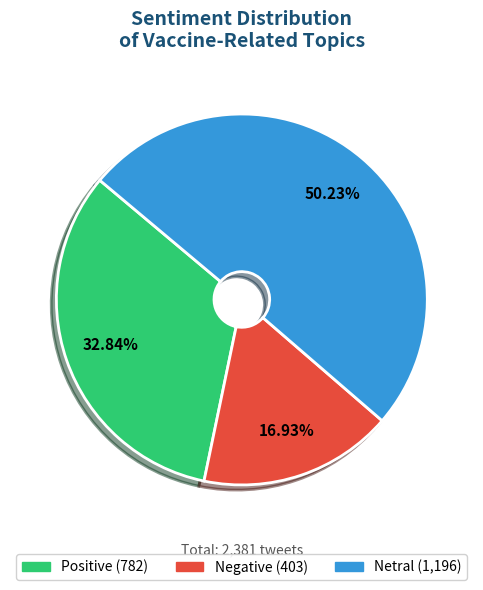

What is the ratio of the value at Positive to the value at Negative?

1.9